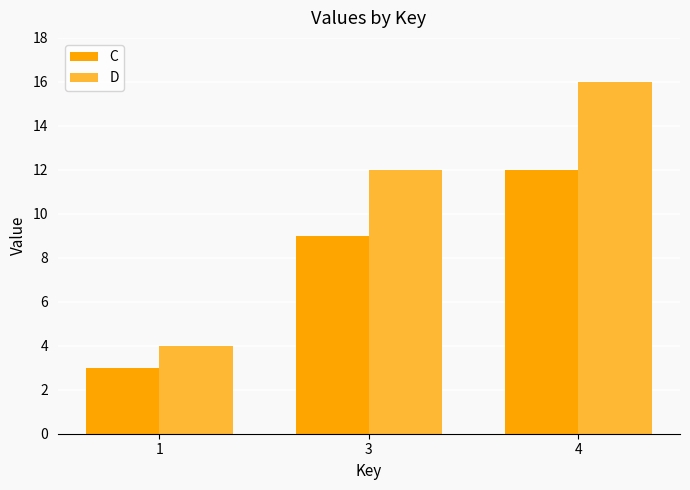

What is the maximum value for C?

12